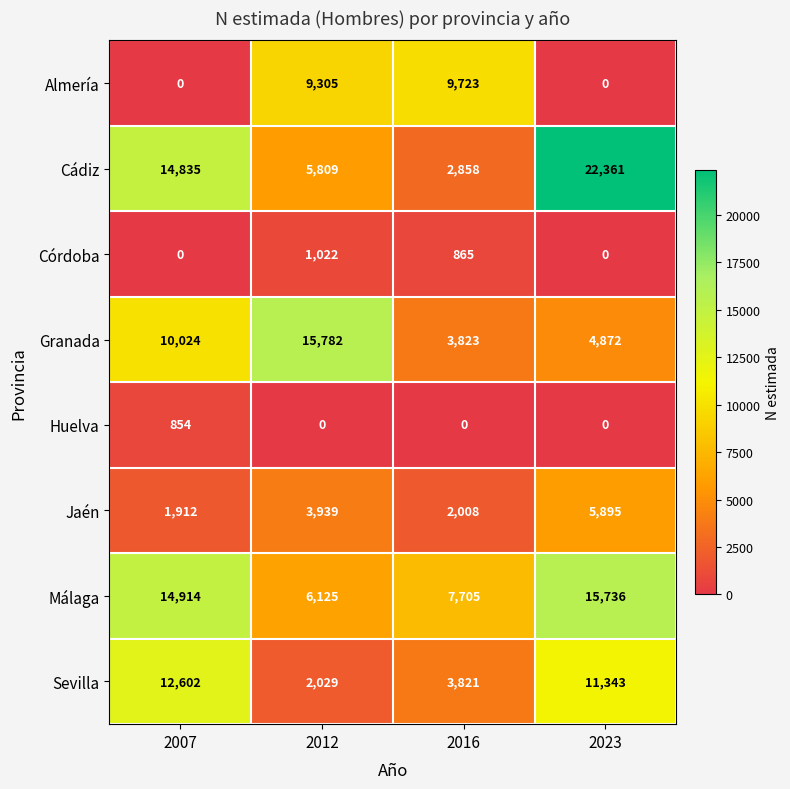

What is the difference between the second highest and minimum values in the Málaga series?

8789